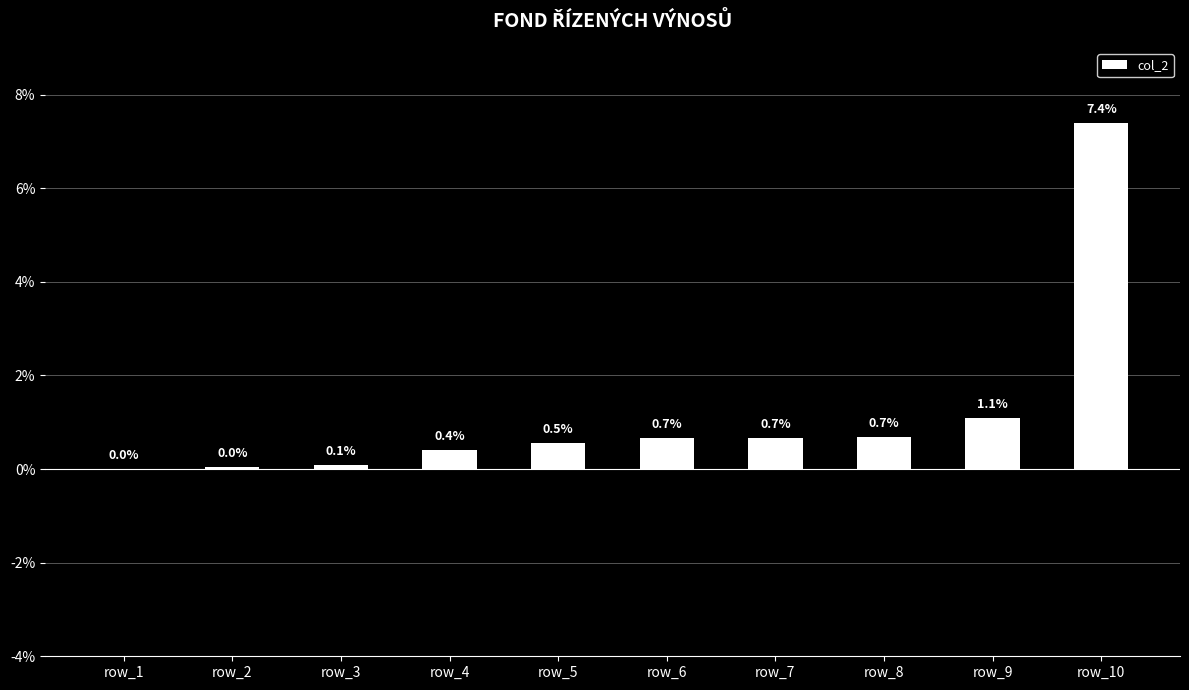

What is the average value?

1.2